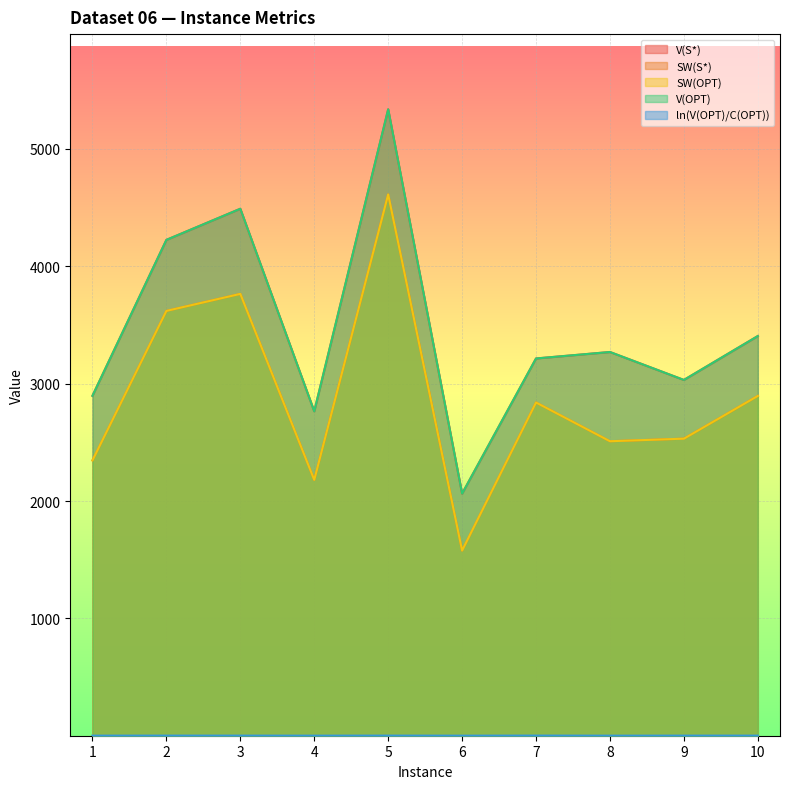

True or false: SW(OPT) and SW(S*) cross at least once.

False